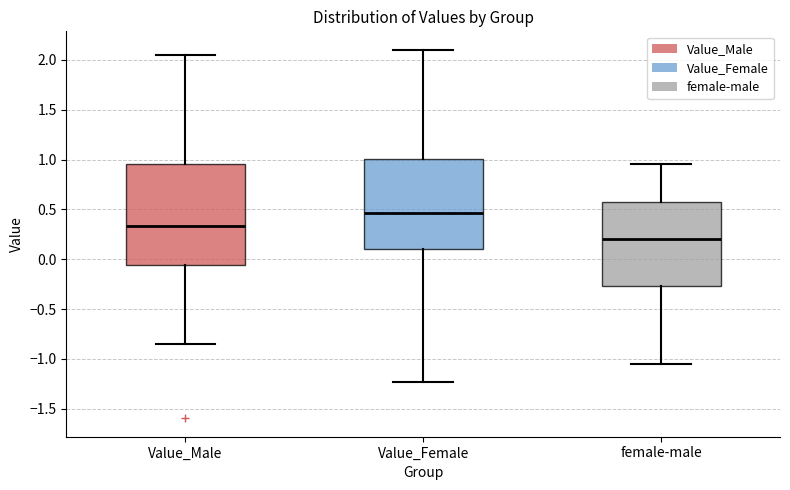

Which box has the highest median line?

Value_Female